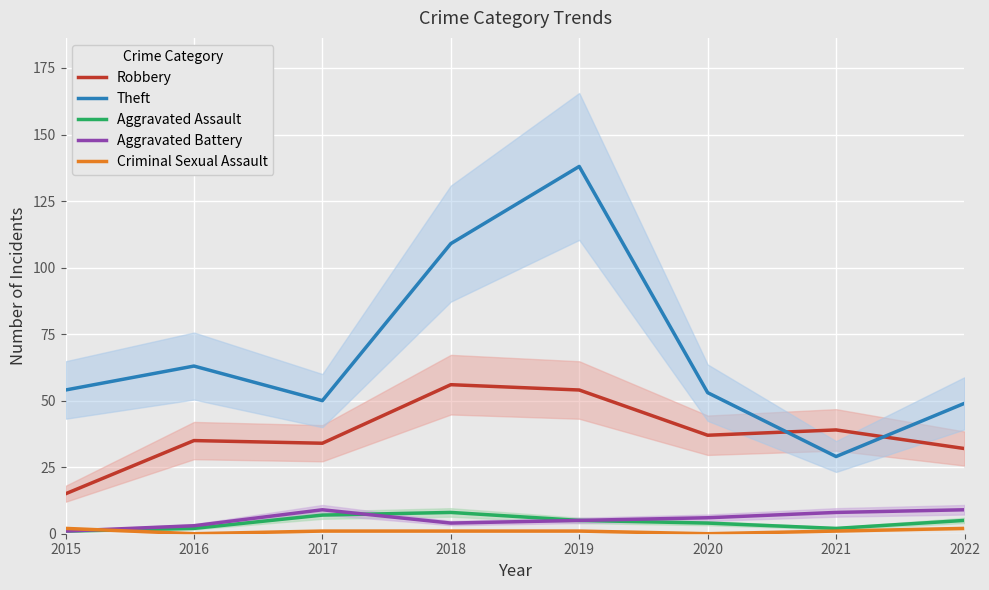

Rank the series by their maximum value, from highest to lowest.

Theft, Robbery, Aggravated Battery, Aggravated Assault, Criminal Sexual Assault